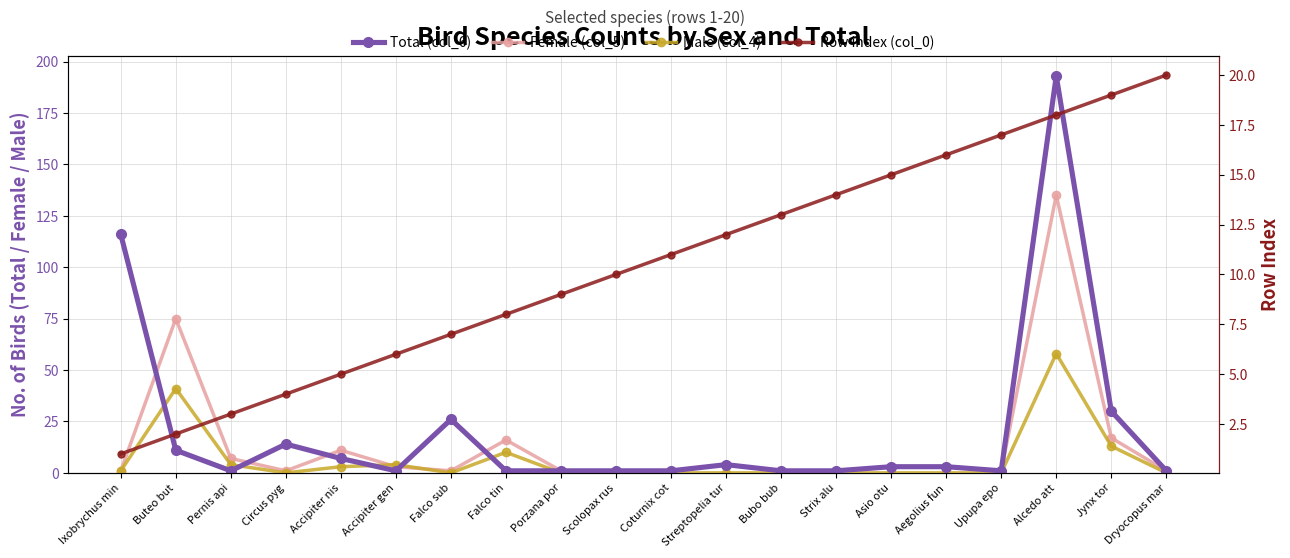

What are all the series names shown in the legend?

Total (col_6), Female (col_5), Male (col_4), Row index (col_0)